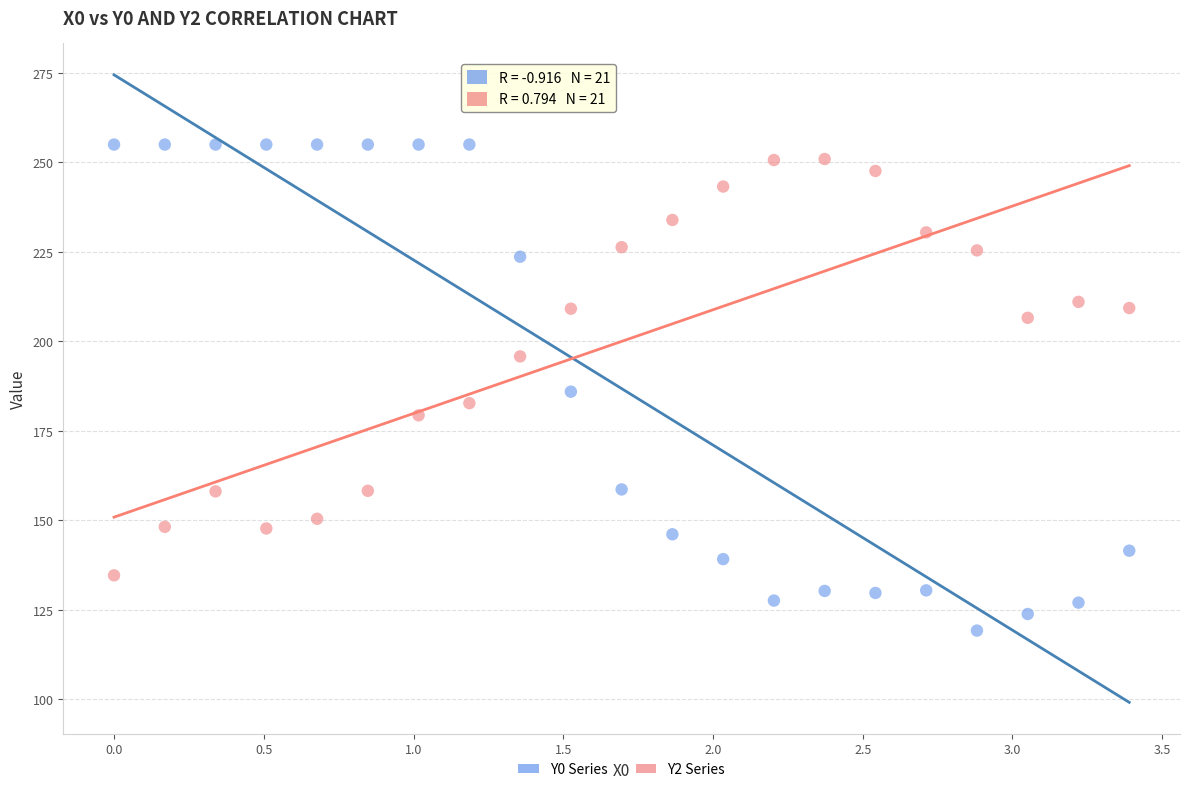

Across all data points, what is the range of X values (max minus min)?

3.4